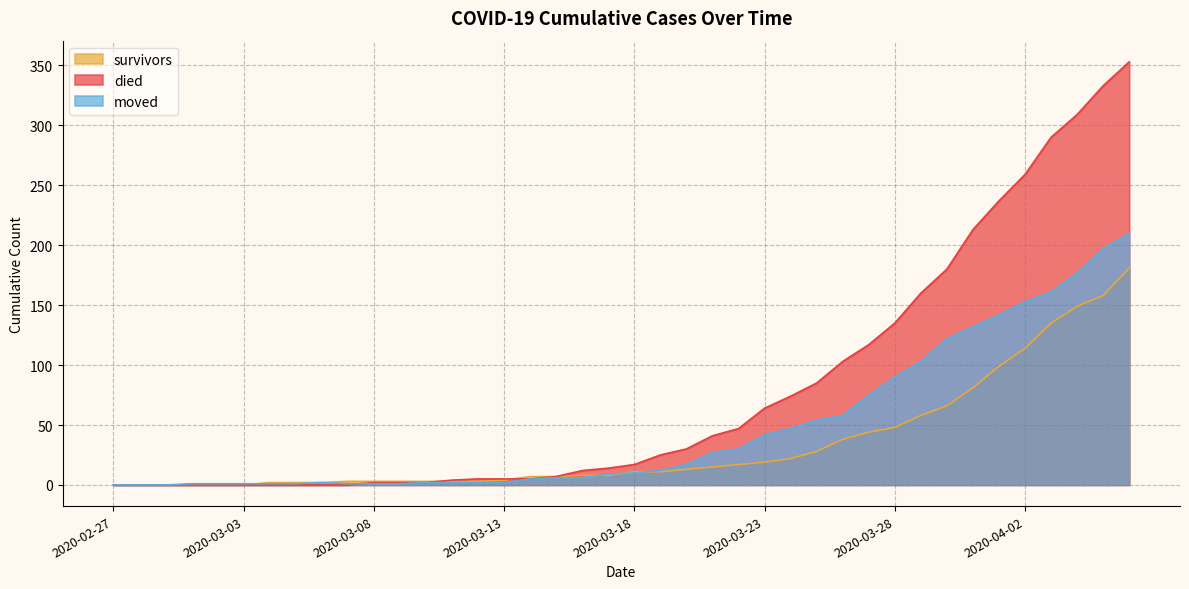

How many intersections are there between moved and died?

1